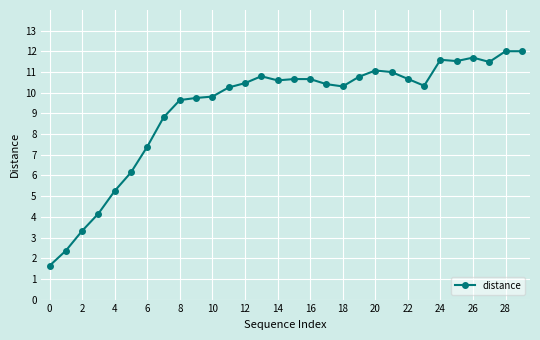

What is the smallest value displayed?

1.6